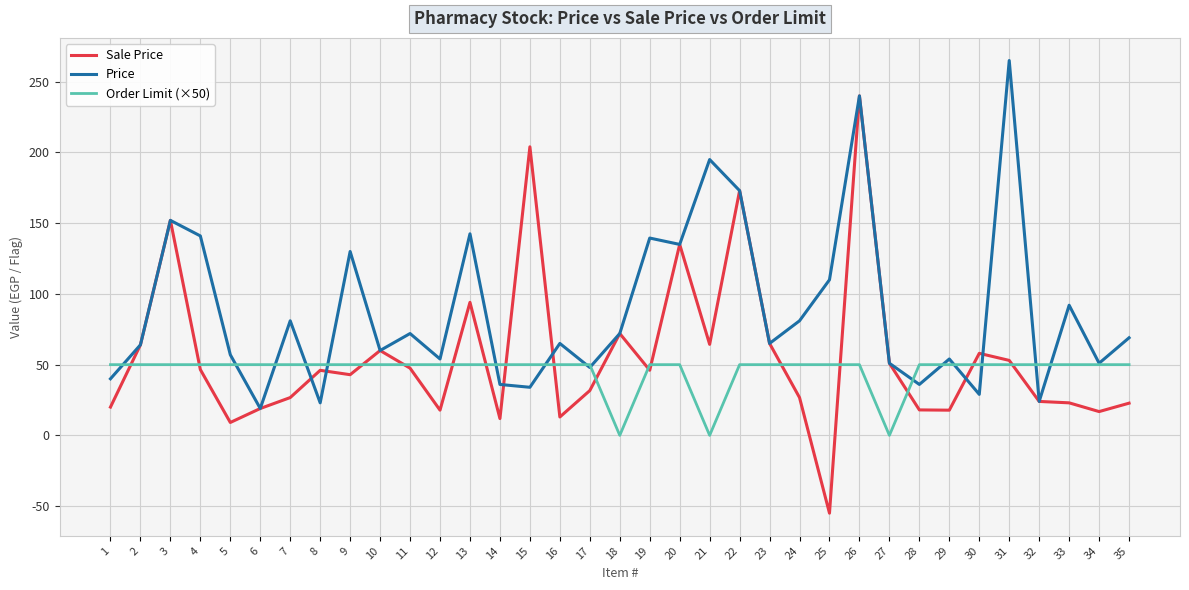

How many values in the Sale Price series are below 46?

17